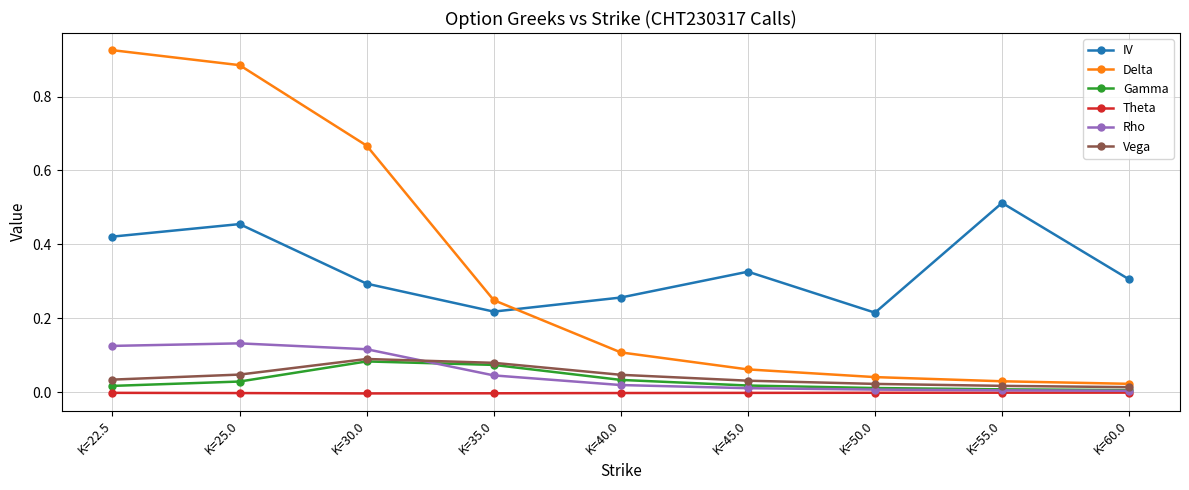

What is the label of the 7th point from the left?

K=50.0